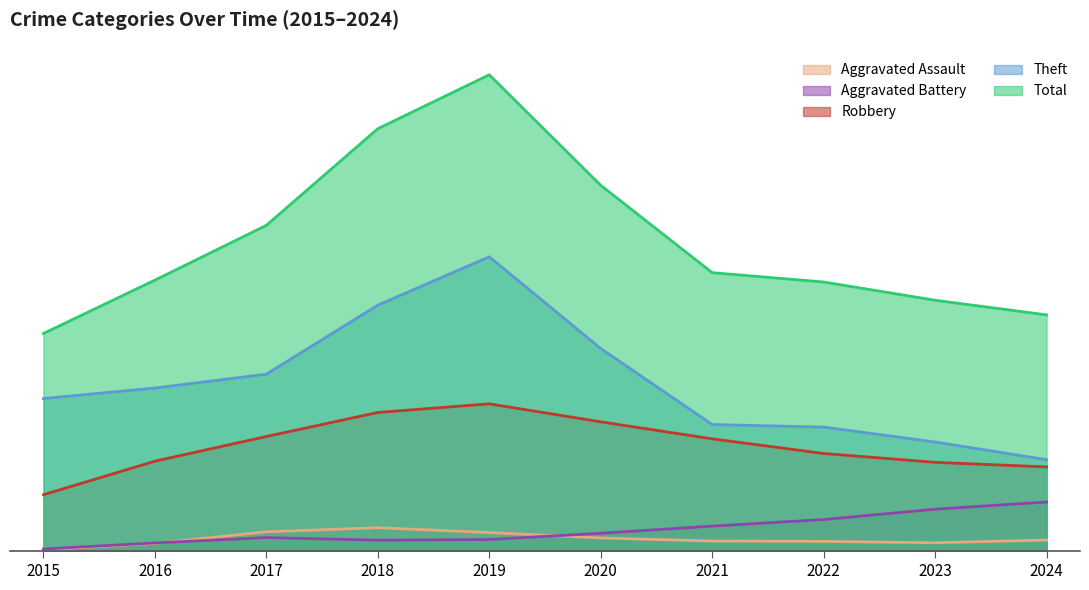

What is the difference between the maximum and minimum values in the Aggravated Assault series?

8